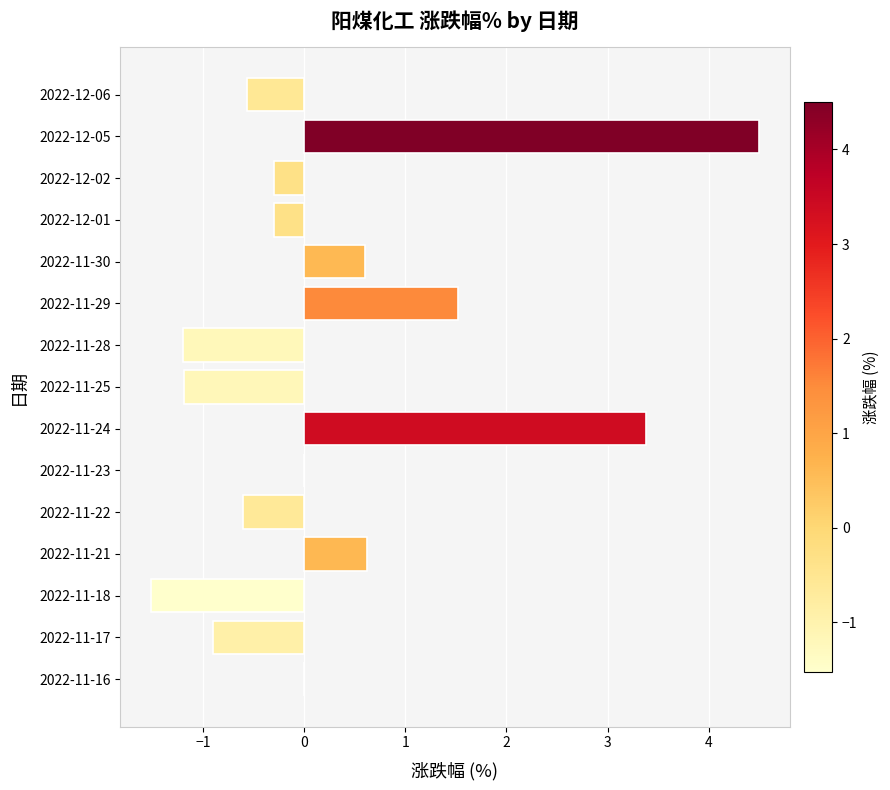

What is the approximate value at 2022-11-17?

-0.9